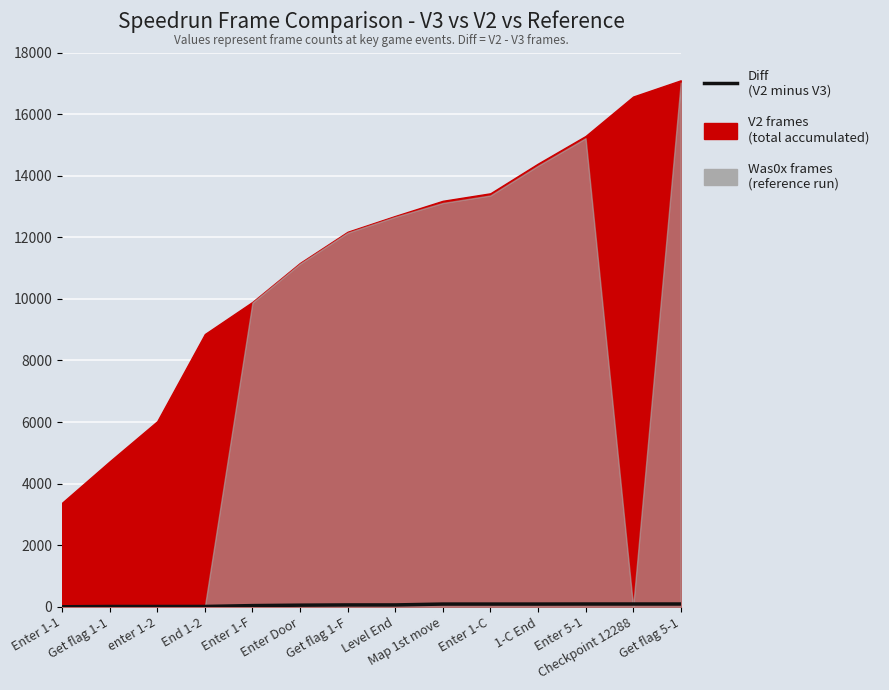

Which label corresponds to the largest value in the chart?

Enter 5-1